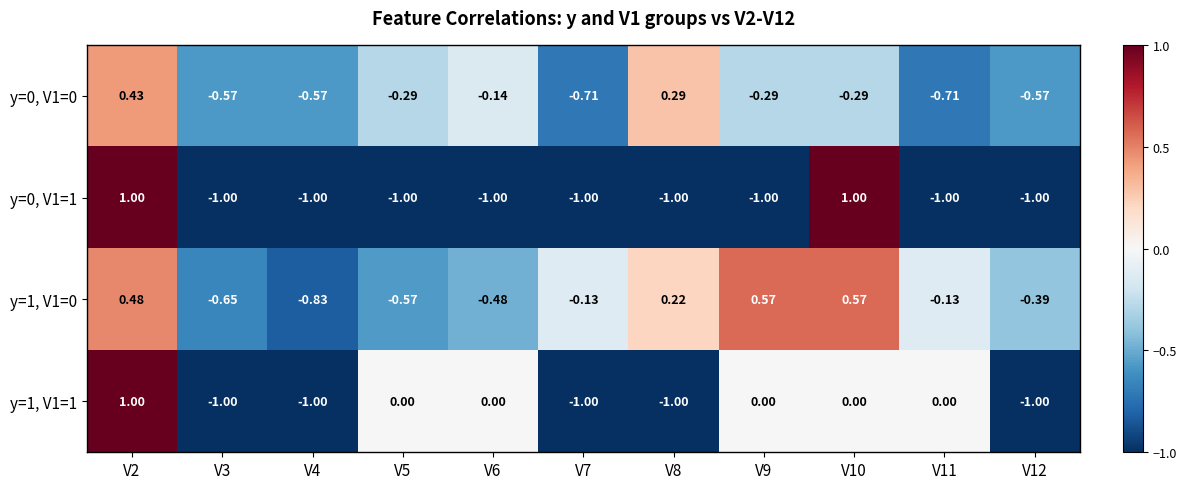

What is the maximum value shown in the chart?

1.0